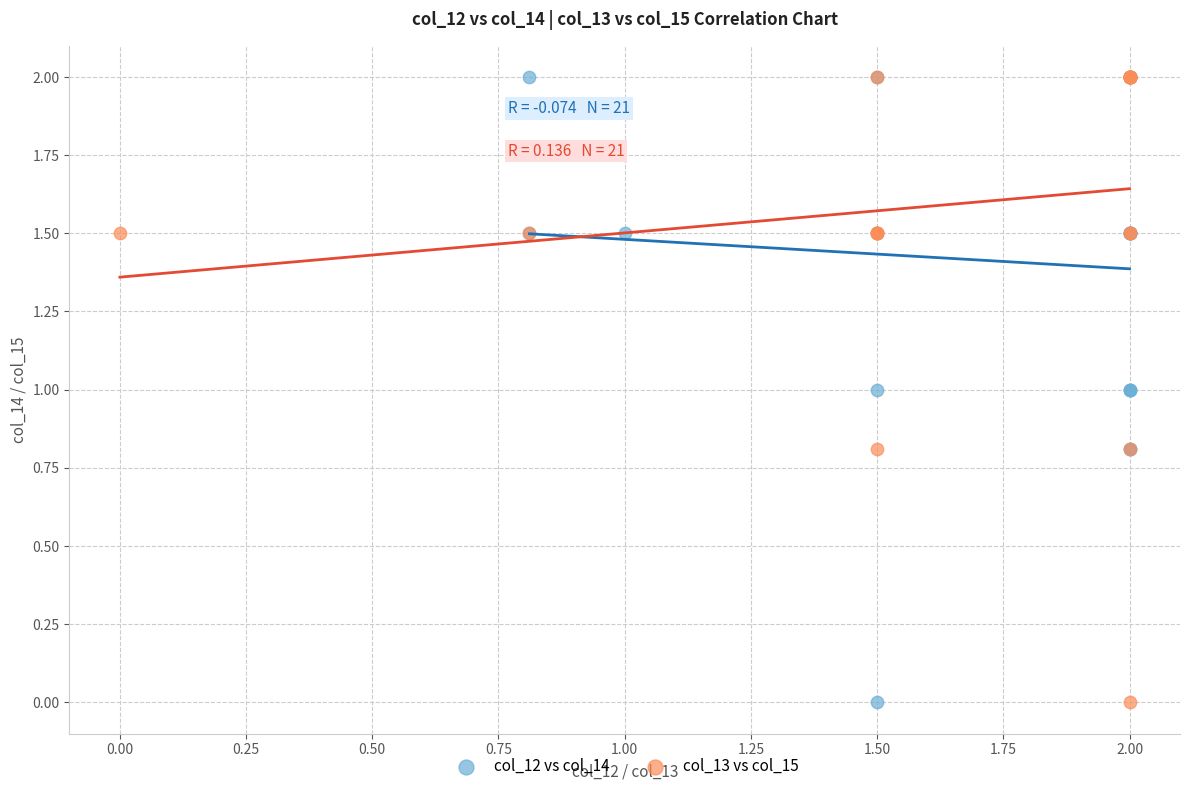

What are all the series names shown in the legend?

col_12 vs col_14, col_13 vs col_15